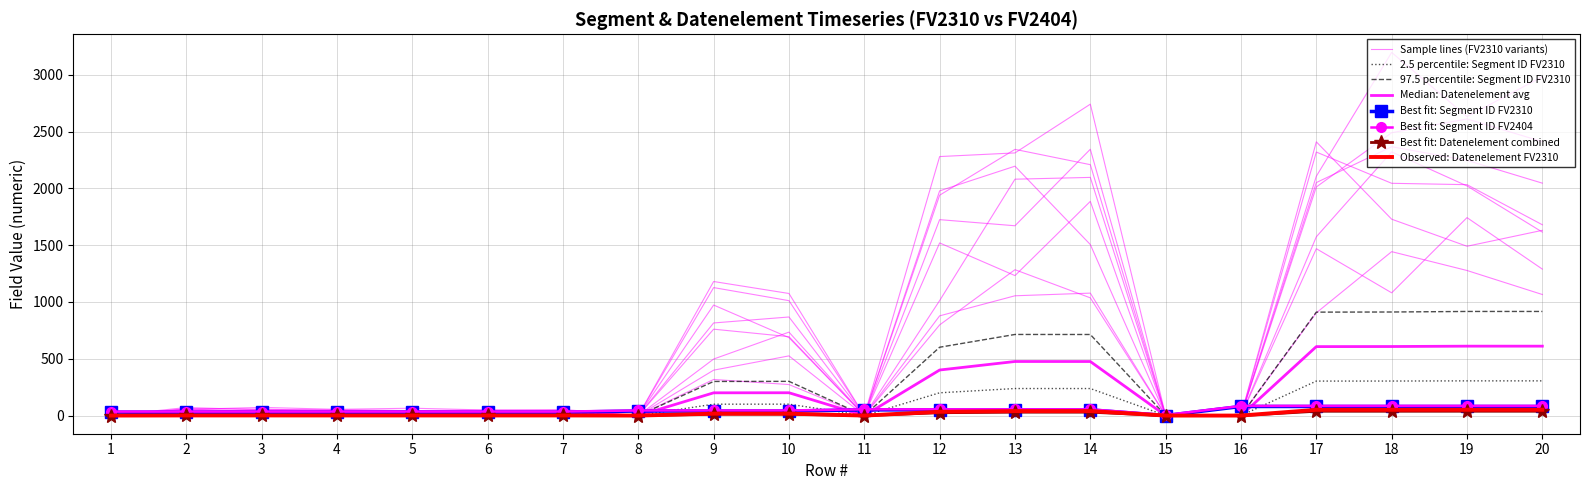

At how many categories does at least one series exceed 304?

7